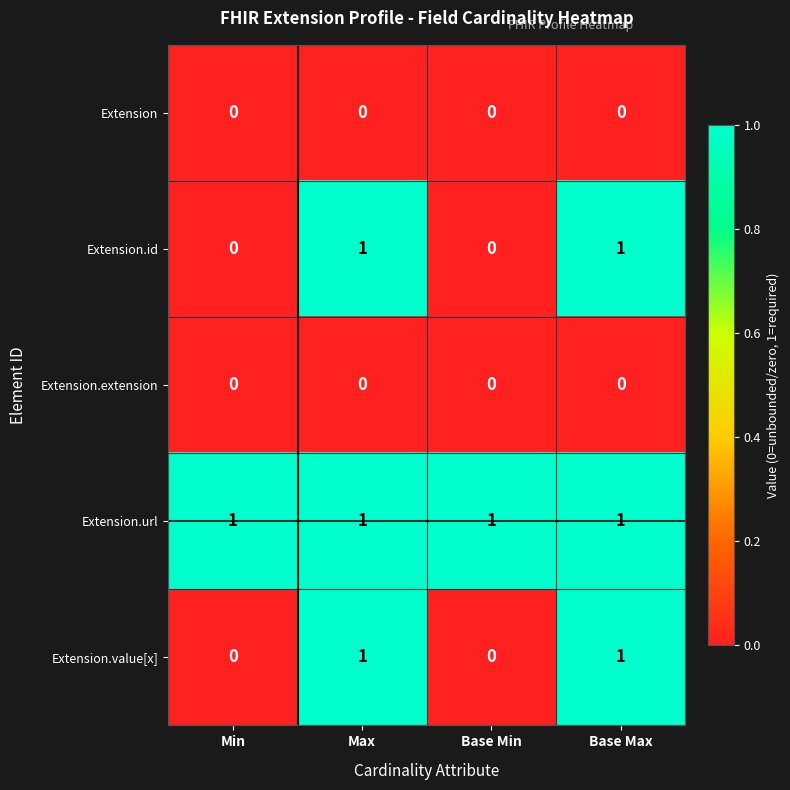

True or false: Extension.extension has a value of 0 at Max.

True